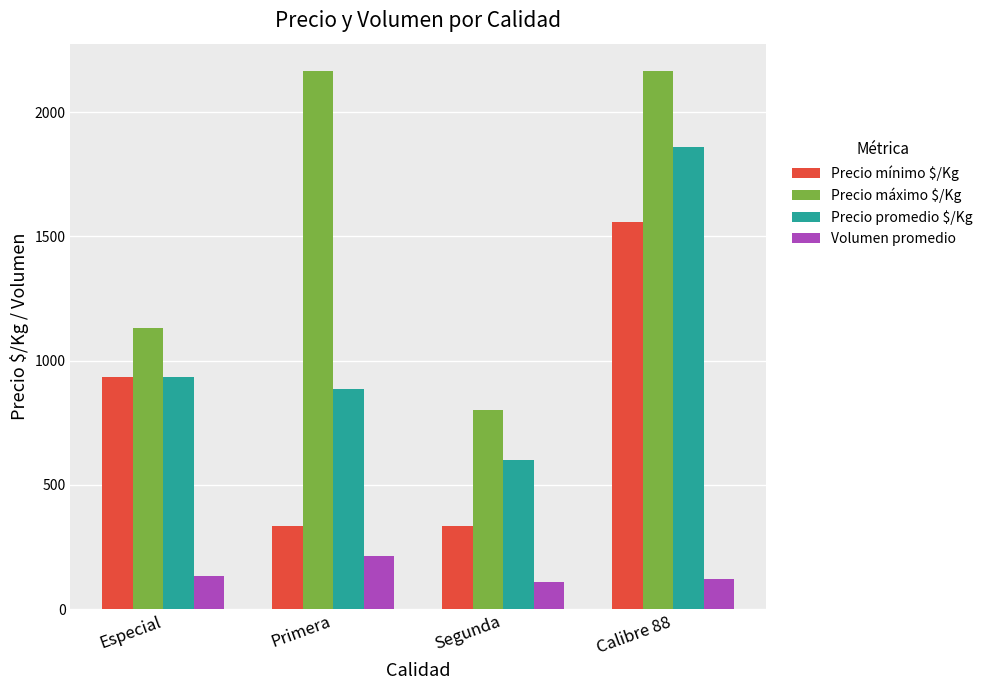

The value of Precio promedio $/Kg at Especial is 933. True or false?

True